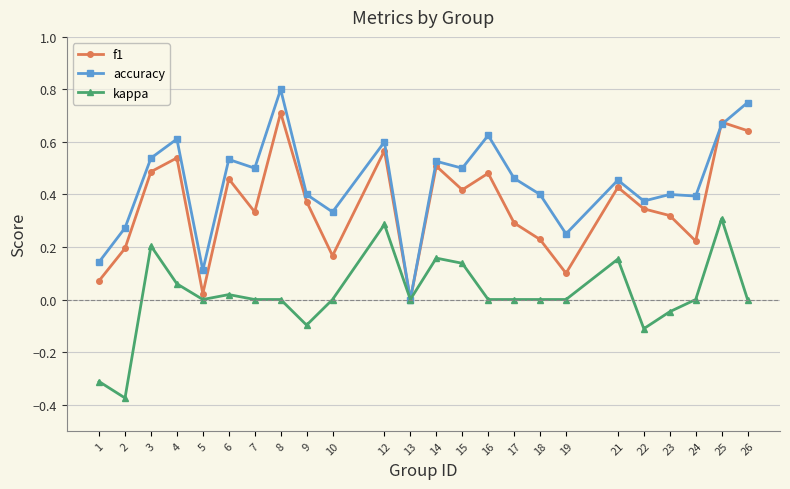

Which series has the largest range (max minus min)?

accuracy